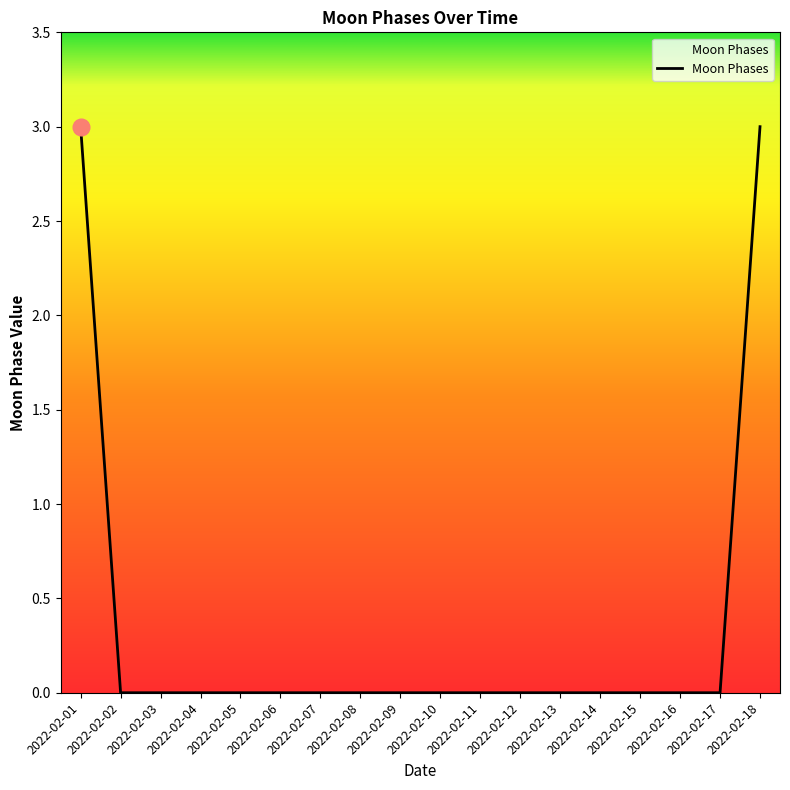

Between 2022-02-01 and 2022-02-17, which is larger?

2022-02-01